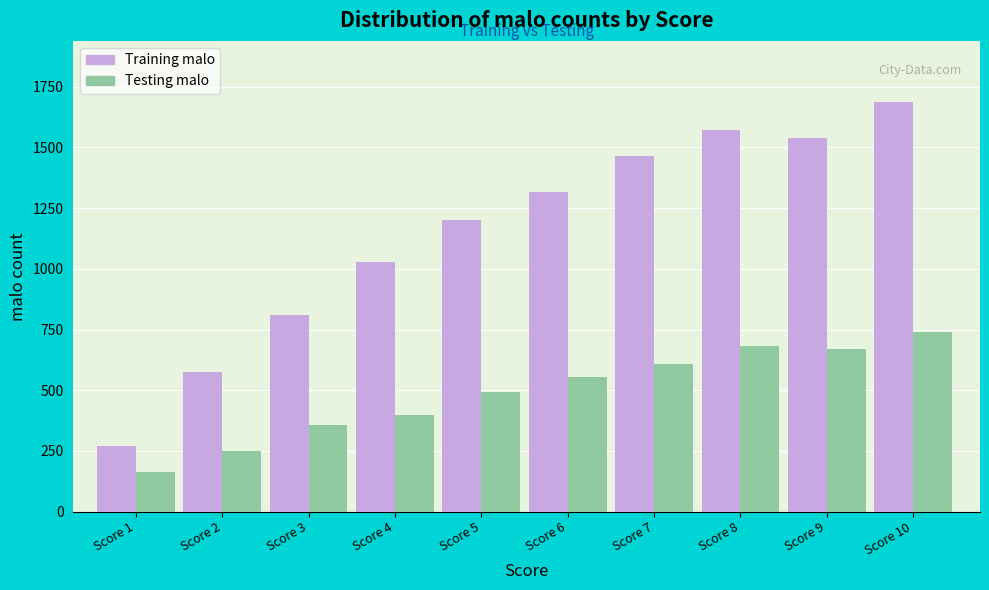

Reading left to right, transcribe all the data shown in this chart.

Training malo: Score 1=270	Score 2=575	Score 3=808	Score 4=1030	Score 5=1200	Score 6=1315	Score 7=1465	Score 8=1570	Score 9=1538	Score 10=1686
Testing malo: Score 1=163	Score 2=250	Score 3=357	Score 4=398	Score 5=491	Score 6=554	Score 7=608	Score 8=683	Score 9=668	Score 10=739